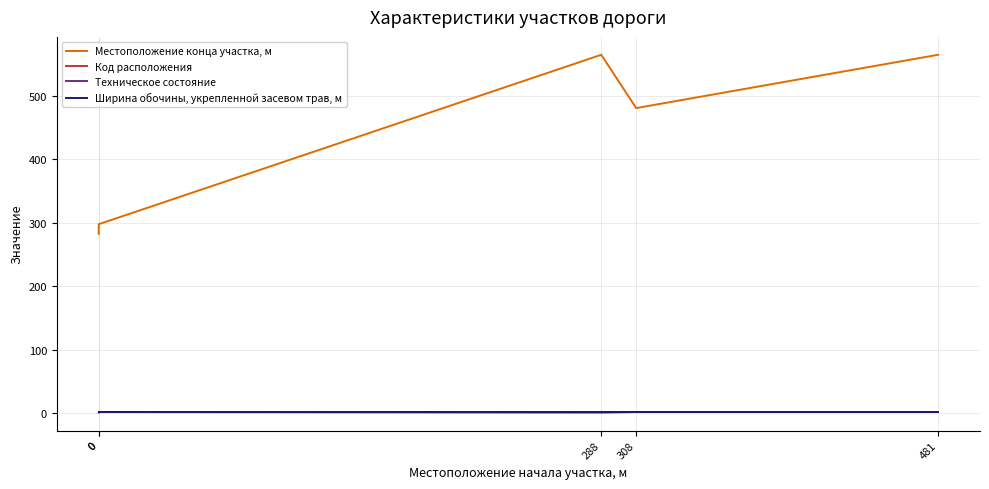

True or false: Местоположение конца участка, м and Ширина обочины, укрепленной засевом трав, м intersect in this chart.

False